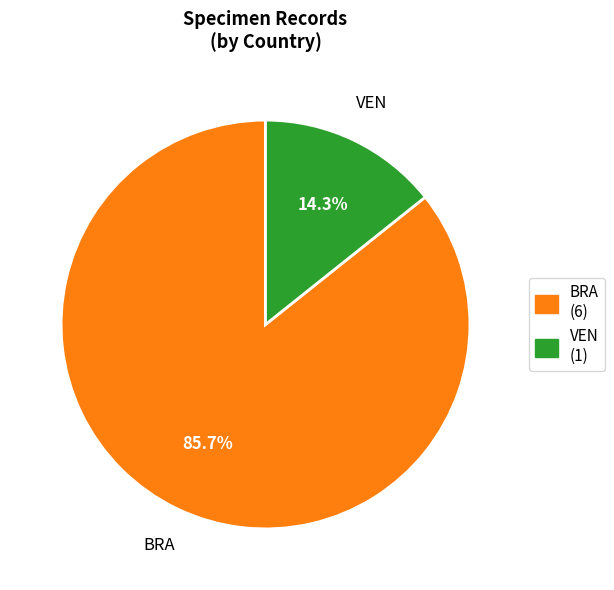

Is there a majority slice in this chart?

Yes